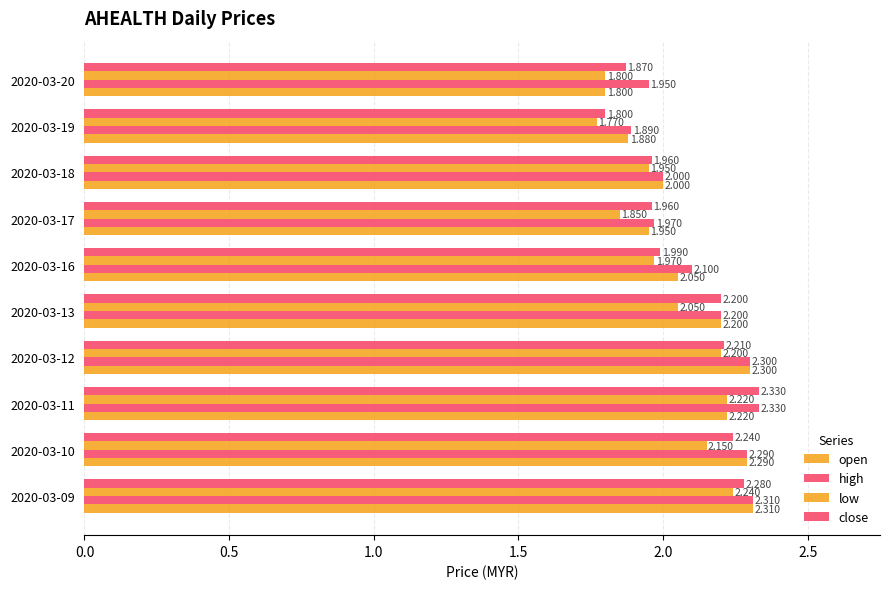

How many data points in open are less than 2?

3